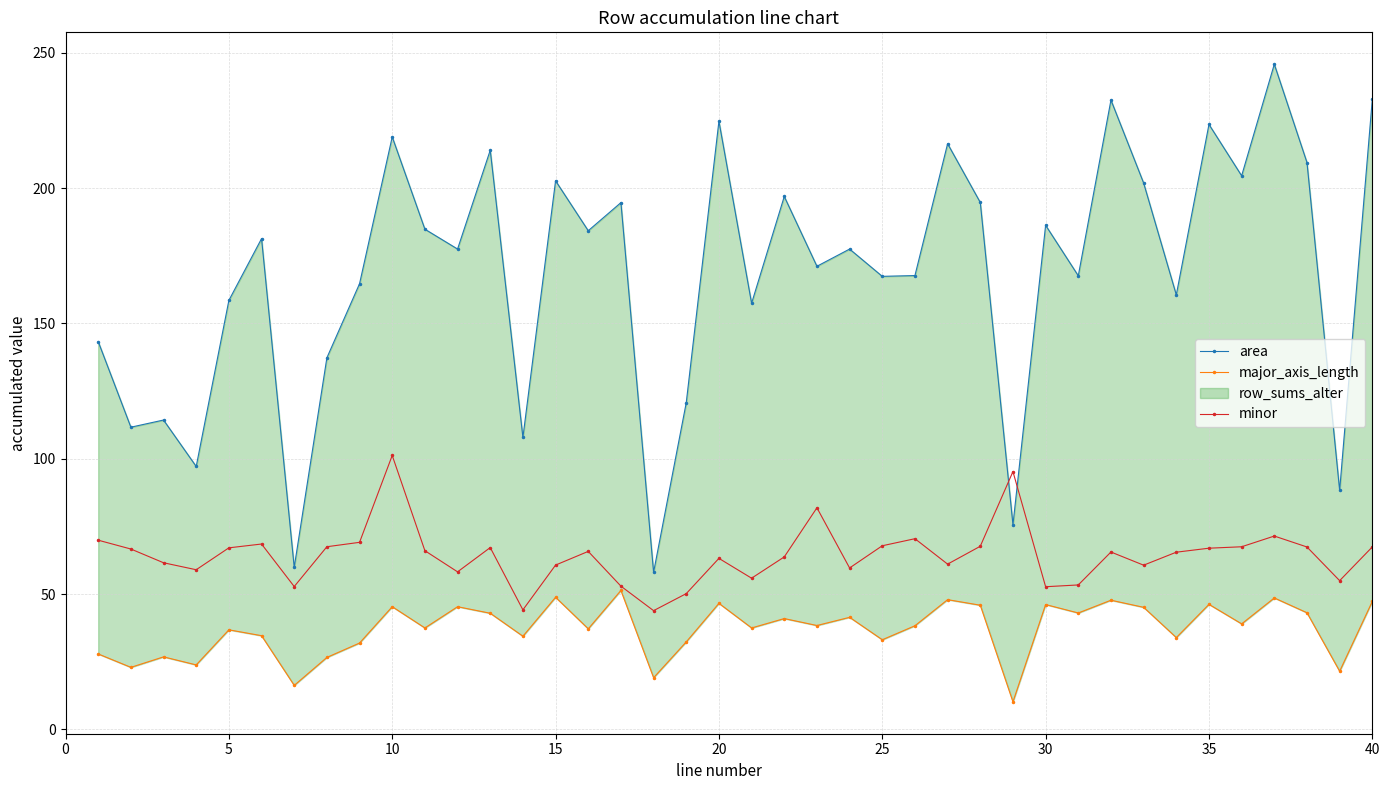

At which label does minor reach its peak?

10